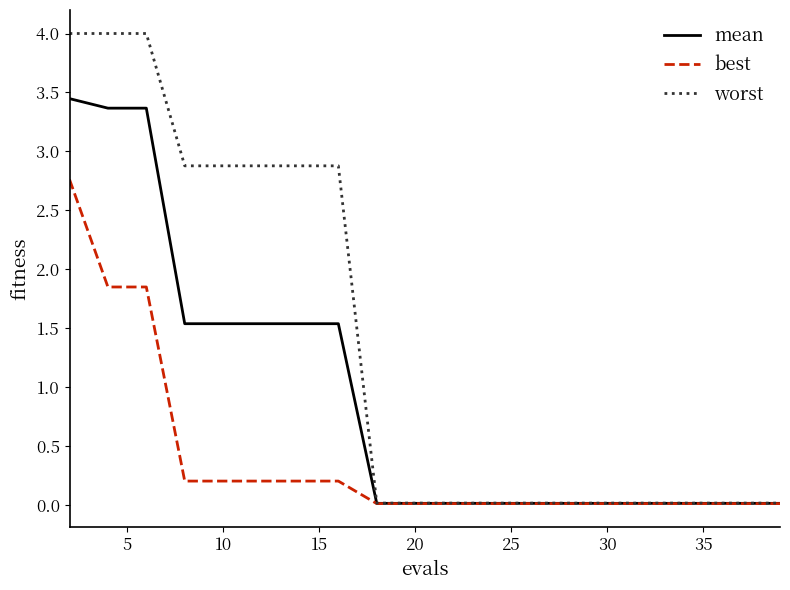

Rank the series by their average value, from lowest to highest.

best, mean, worst